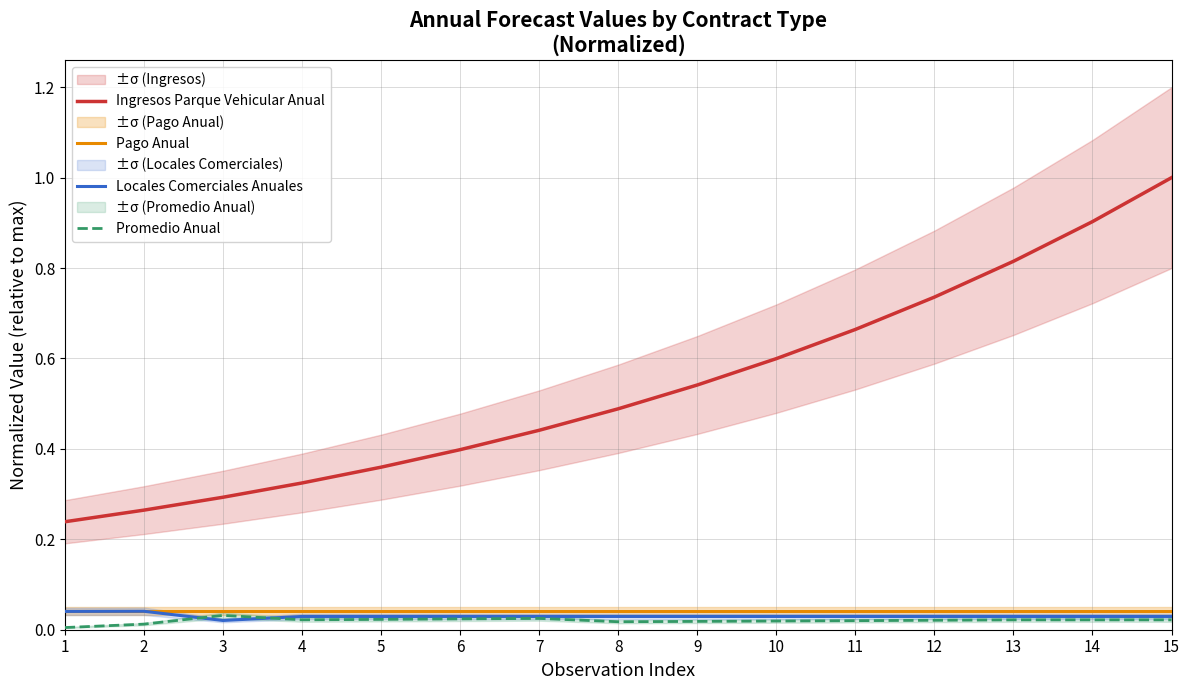

Is it true that Ingresos Parque Vehicular Anual equals 0.5 at 4?

False